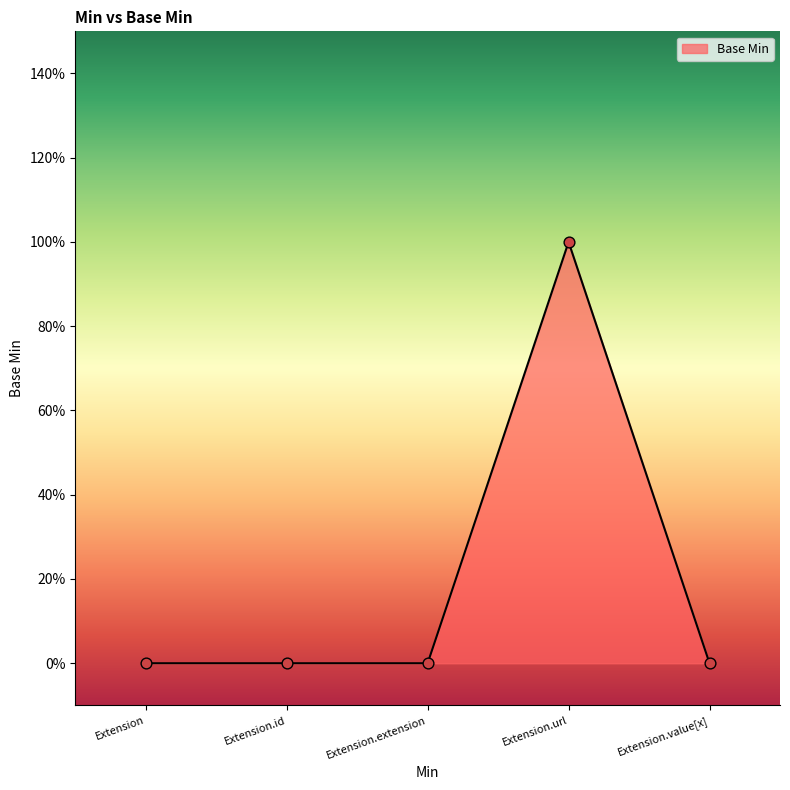

Which has a higher value, Extension.extension or Extension.value[x]?

Extension.extension